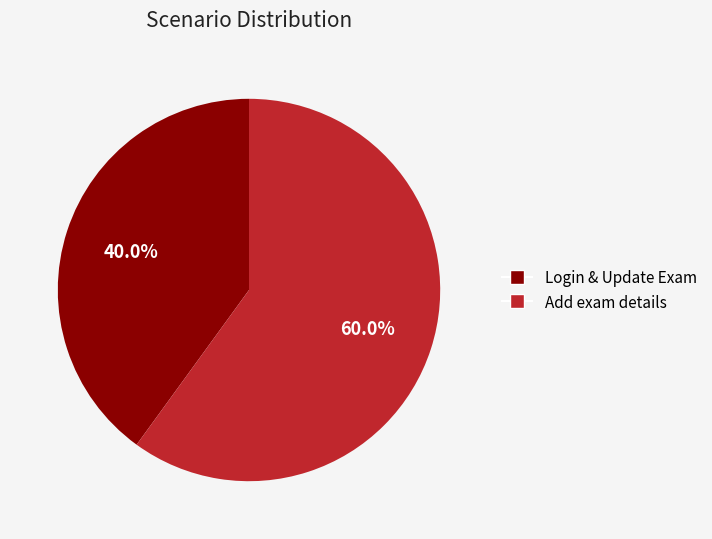

Which category has the smallest portion of the pie?

Login & Update Exam